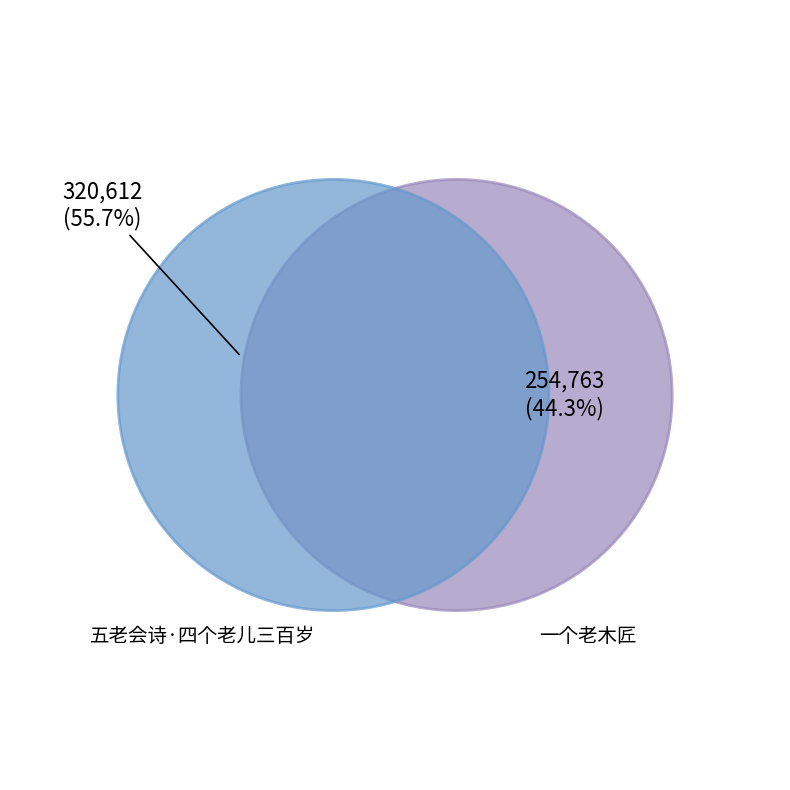

True or false: 五老会诗·四个老儿三百岁 accounts for 56% of the total.

True